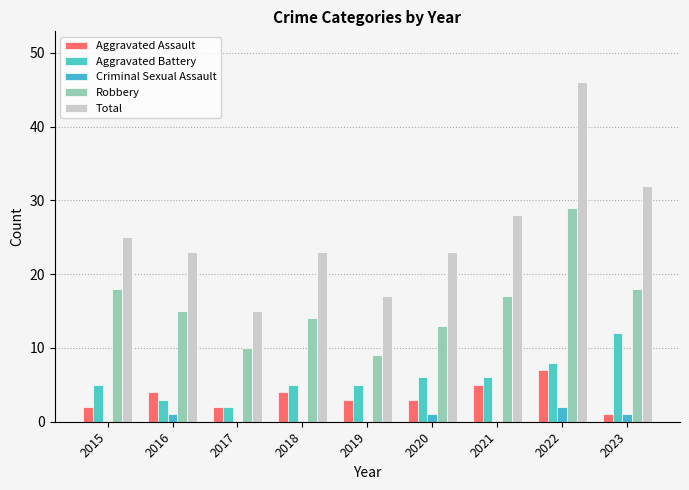

The Aggravated Battery series shows 1 at 2016. True or false?

False